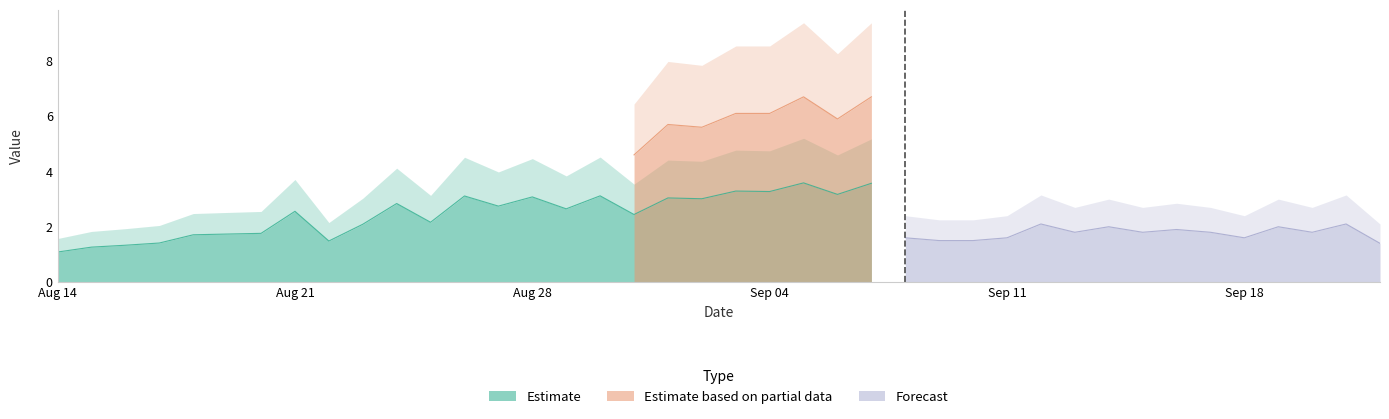

The value of Estimate at Sep 04 is 0.8. True or false?

False